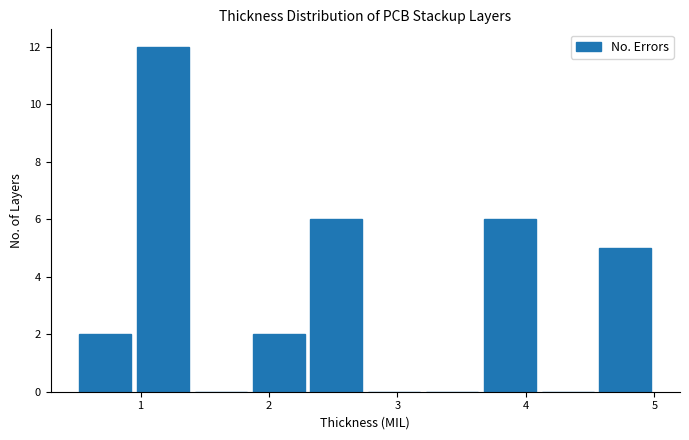

Over which range of the x-axis is the bar tallest?

0.95 to 1.40